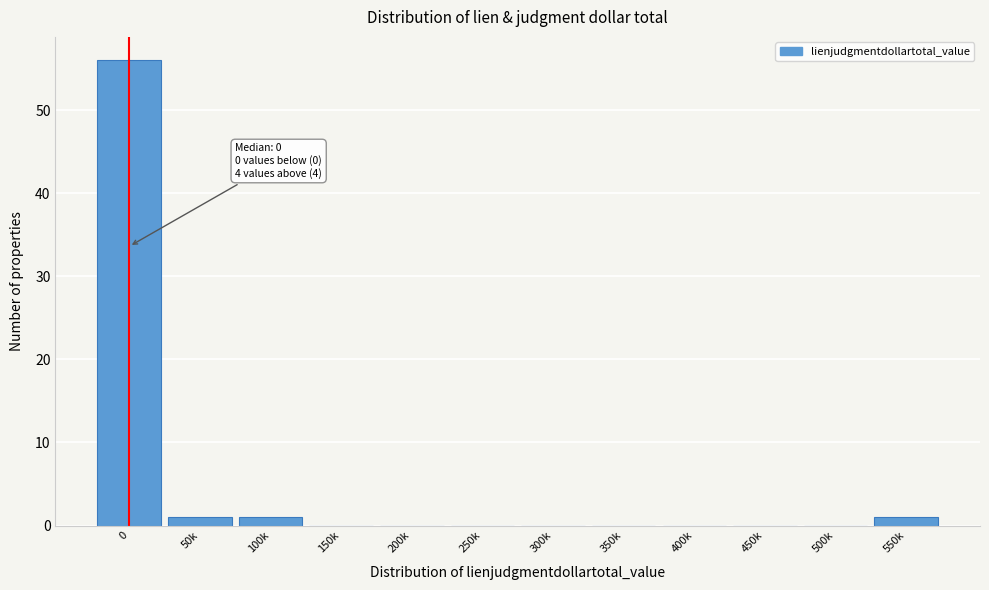

Reading right to left, what are all the values shown in this chart?

550k=1	500k=0	450k=0	400k=0	350k=0	300k=0	250k=0	200k=0	150k=0	100k=1	50k=1	0=56